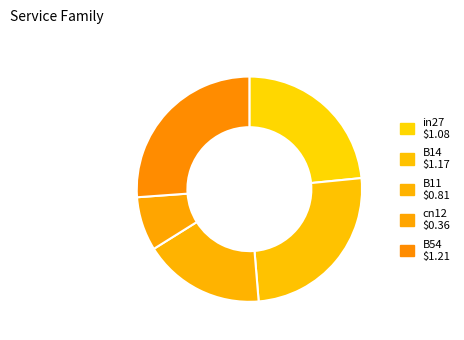

Rank the categories by value from lowest to highest.

cn12, B11, in27, B14, B54